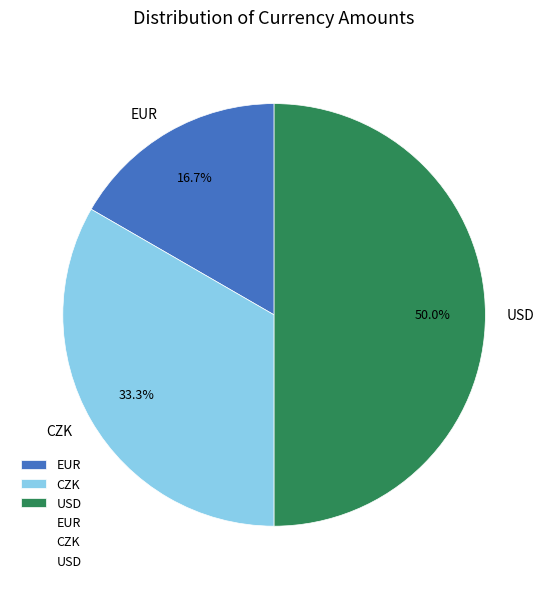

How many segments does this pie chart have?

3